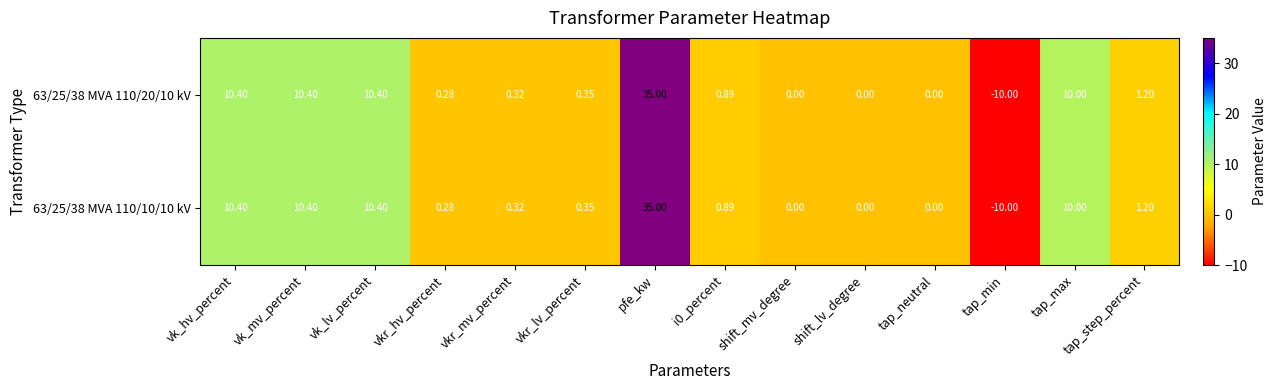

Is the value of 63/25/38 MVA 110/10/10 kV at pfe_kw greater than the value of 63/25/38 MVA 110/20/10 kV at i0_percent?

Yes